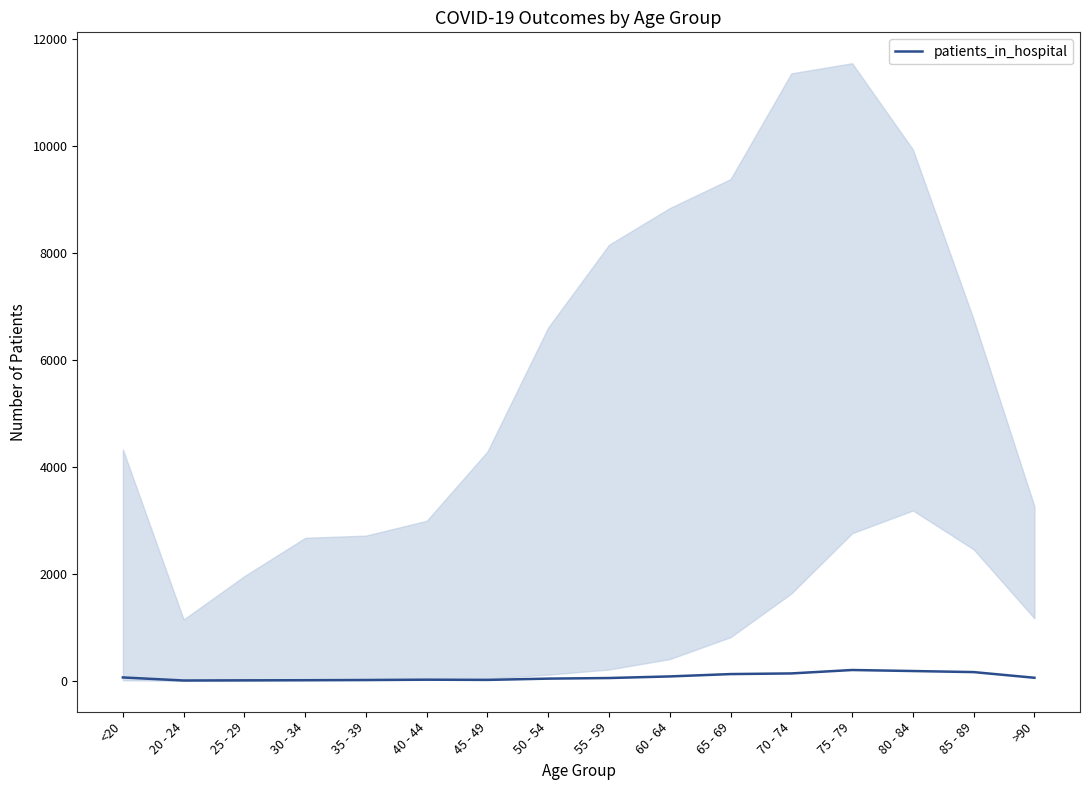

What is the difference between the second highest and second lowest values?

174